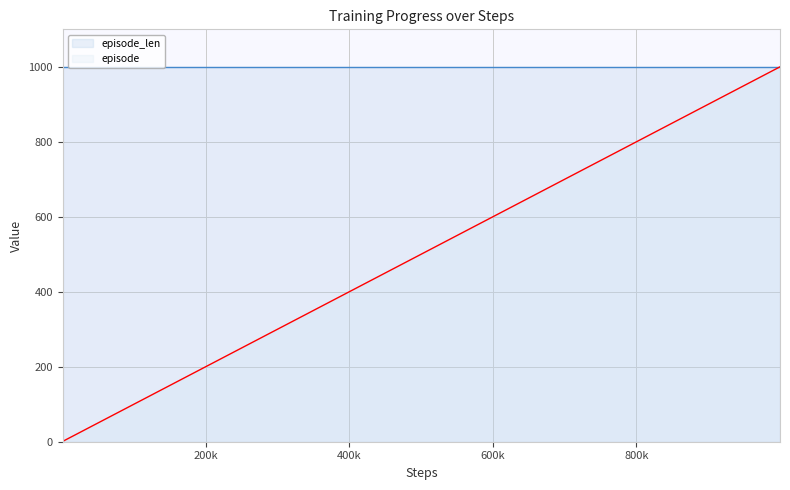

Which series has the largest total across all categories?

episode_len